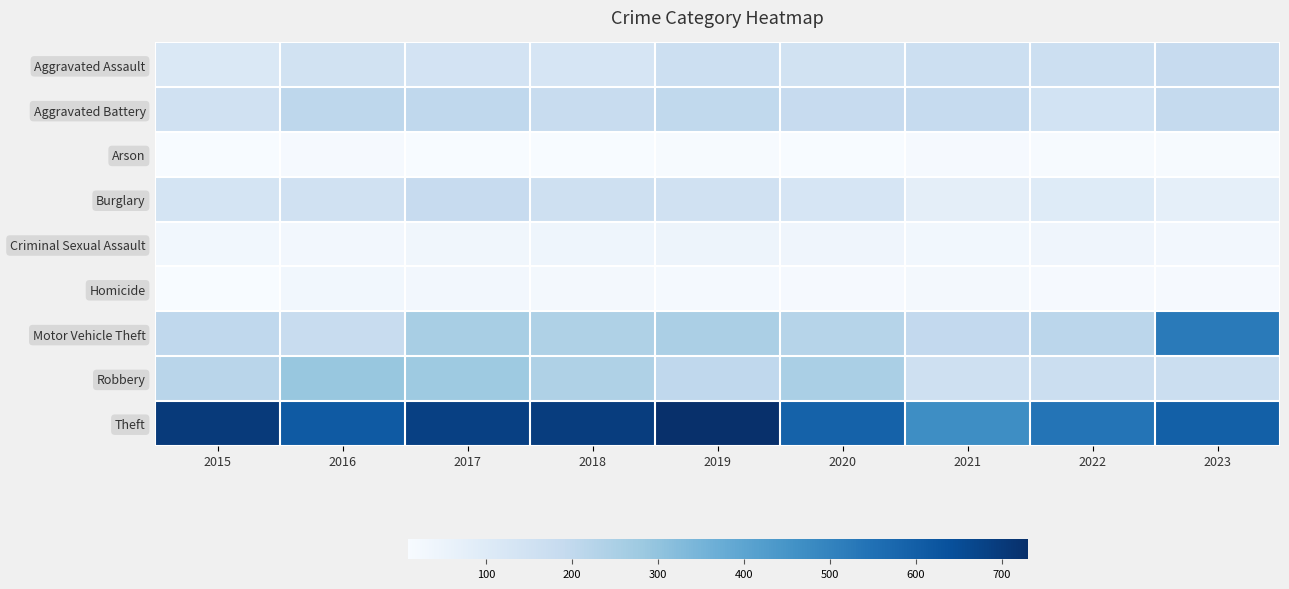

What is the total value across all series at 2017?

1813